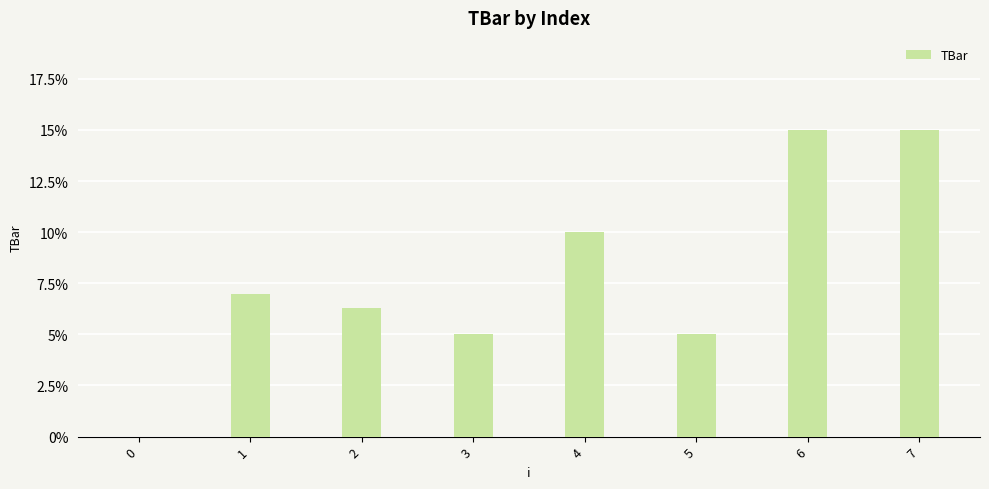

What is the sum of all values?

63.3